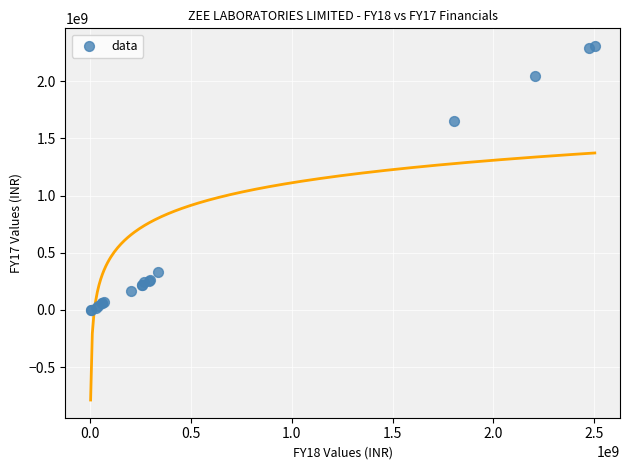

What Y value in the scatter plot is closest to 1152233604?

1647760108.8